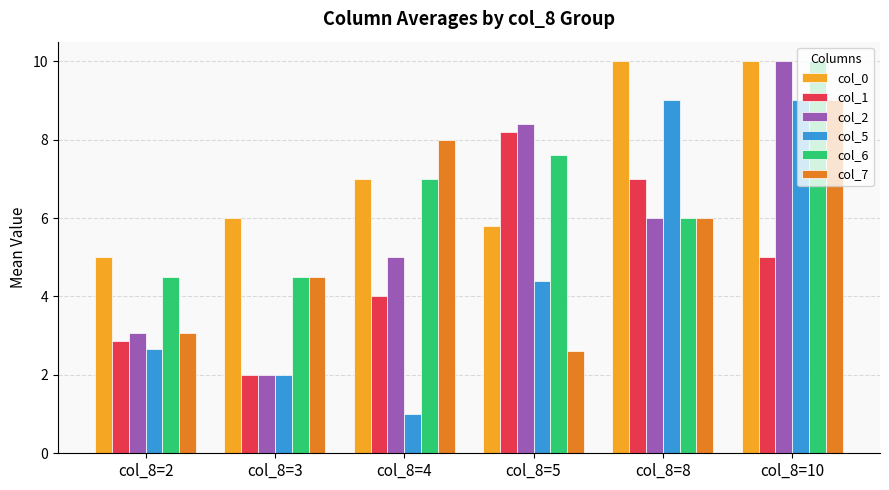

What is the difference between the col_6 values at col_8=10 and col_8=5?

2.4